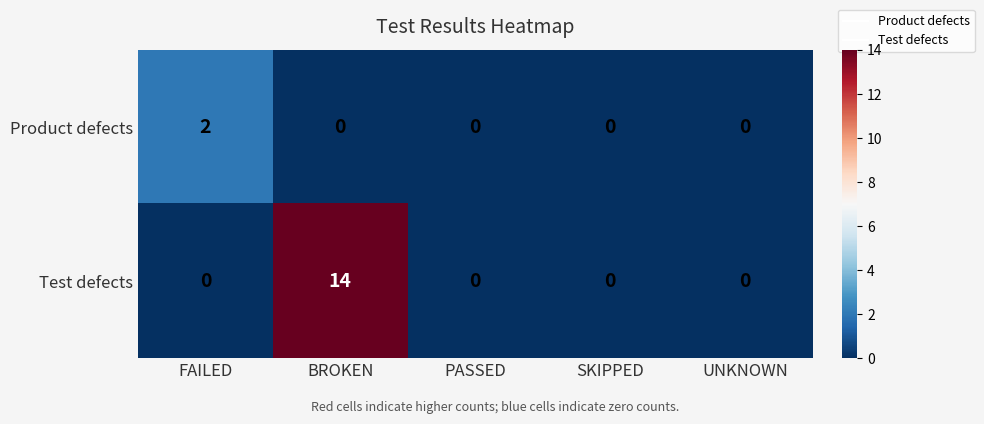

The Test defects series shows 9 at UNKNOWN. True or false?

False